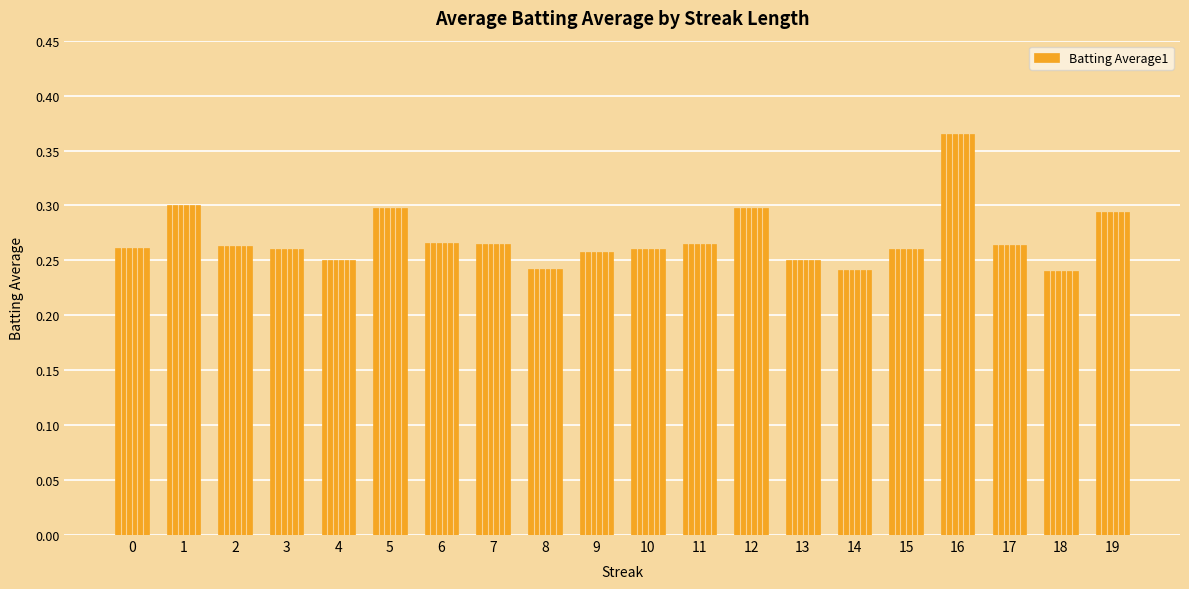

Count the number of categories in the chart.

20